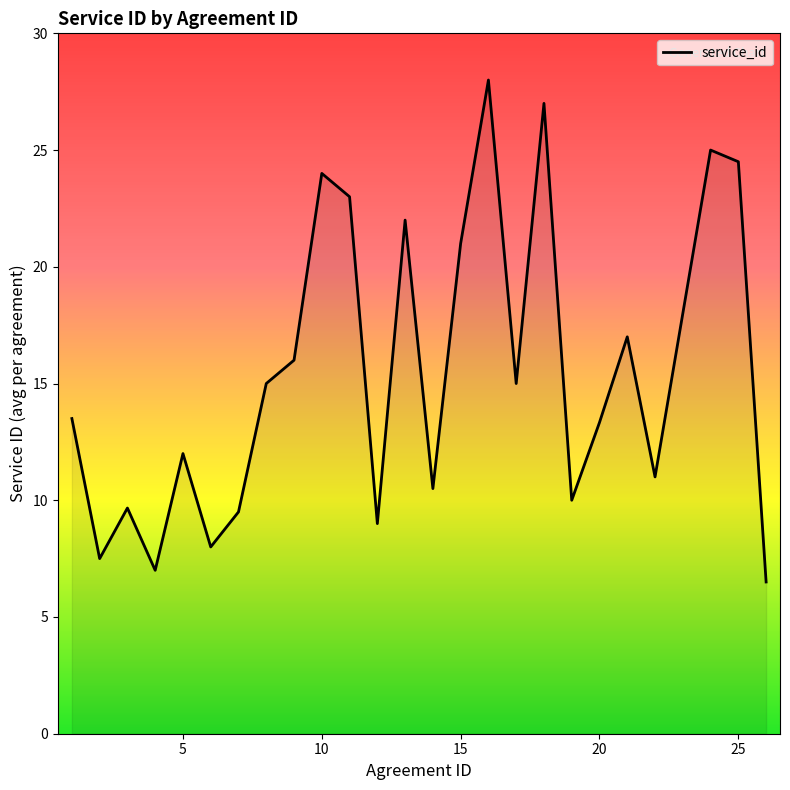

Does the chart display data point markers on the line(s)?

No